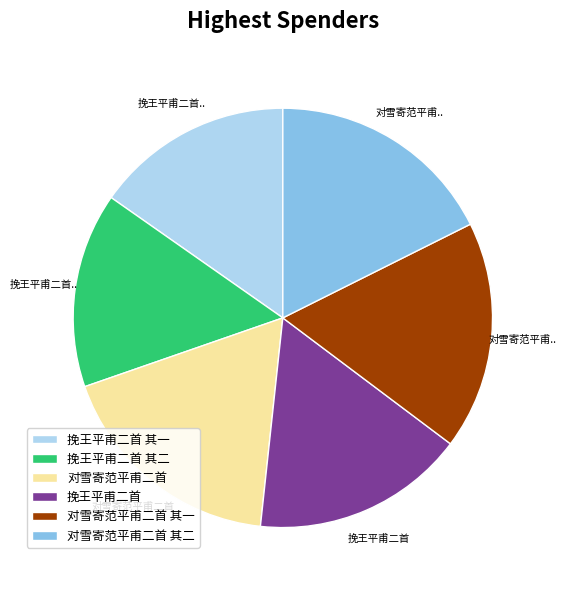

Does any single category account for the majority?

No